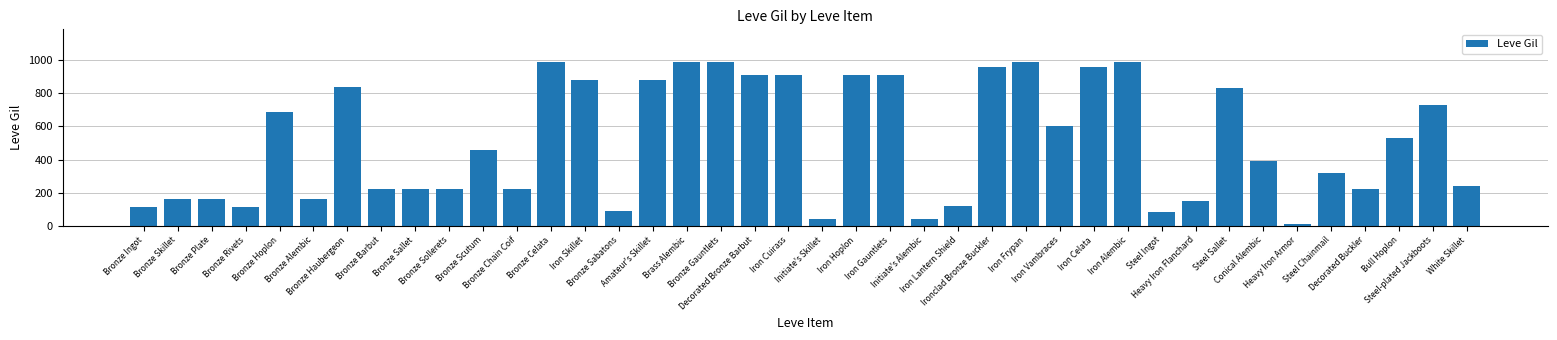

What is the maximum value shown in the chart?

990